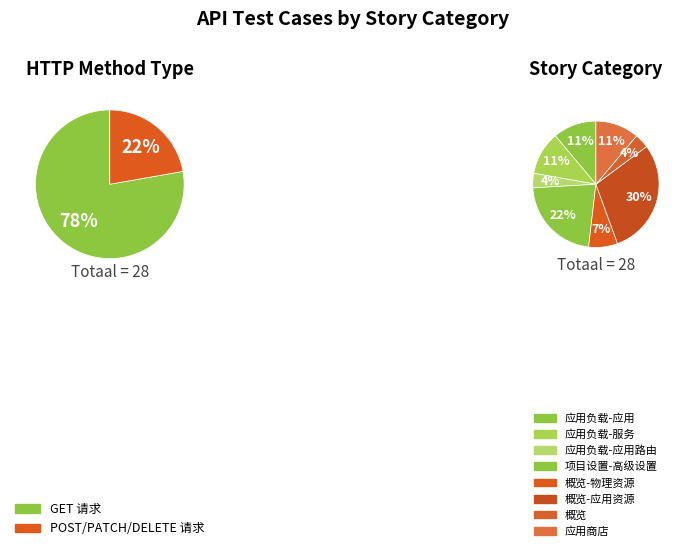

What is the total percentage of 概览-应用资源 and 应用商店?

40.7%